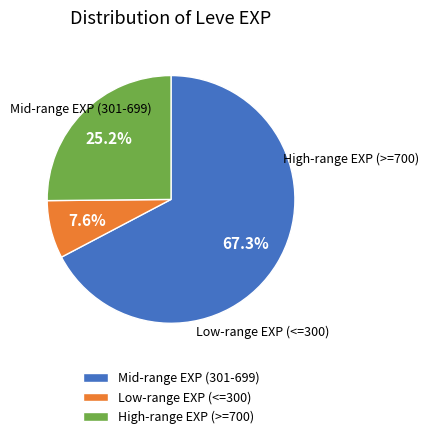

Do Mid-range EXP (301-699) and High-range EXP (>=700) together represent more than half of the pie?

Yes